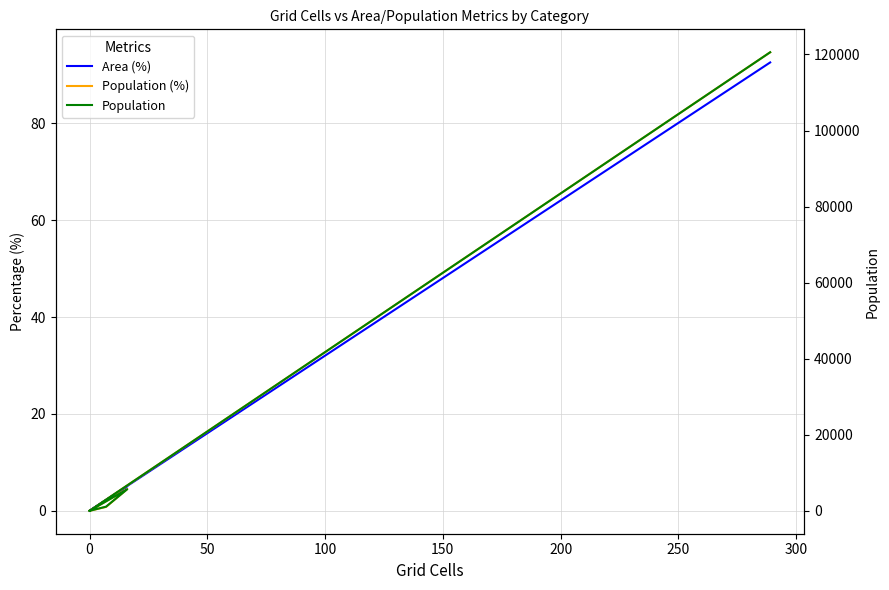

Is the value of Area (%) at 200 greater than the value of Population at 100?

Yes